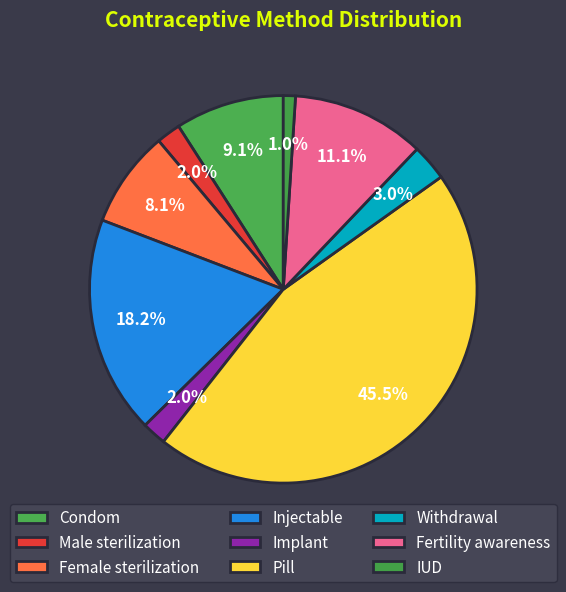

To the nearest percent, what portion does IUD represent?

1%